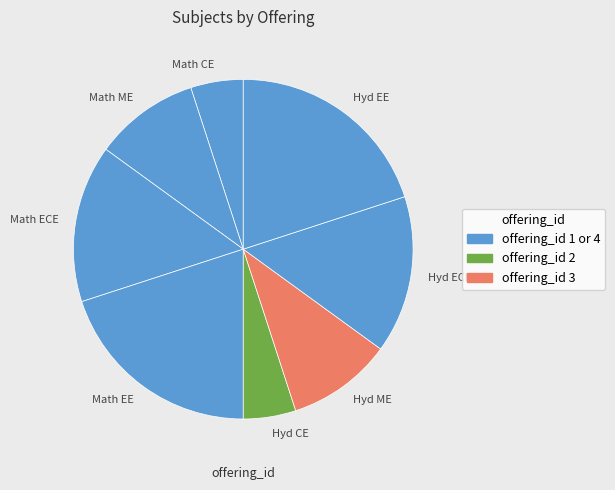

How many slices are in this pie chart?

8